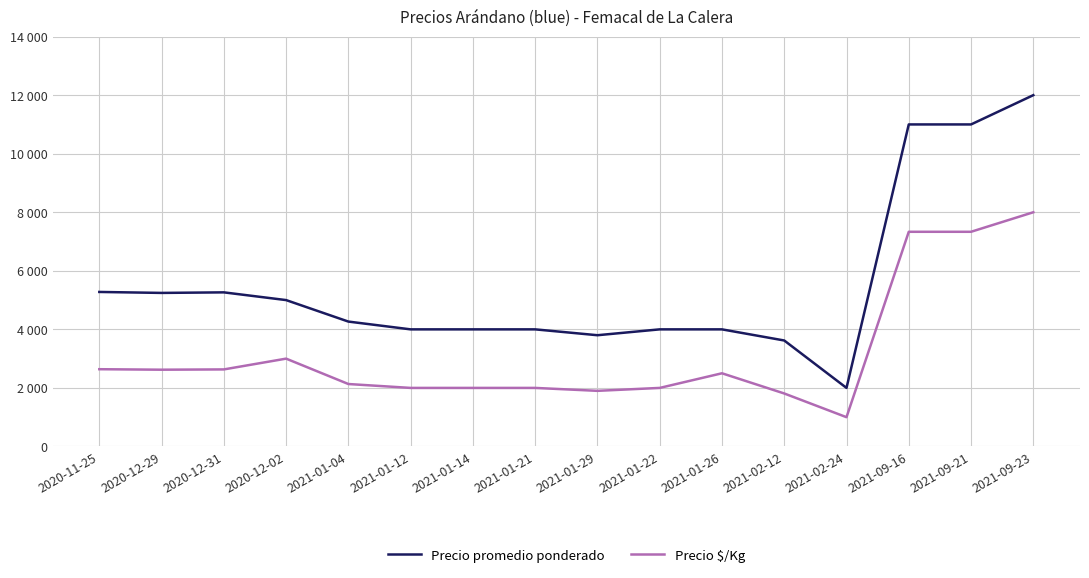

Between 2020-12-29 and 2021-01-29, which is larger?

2020-12-29